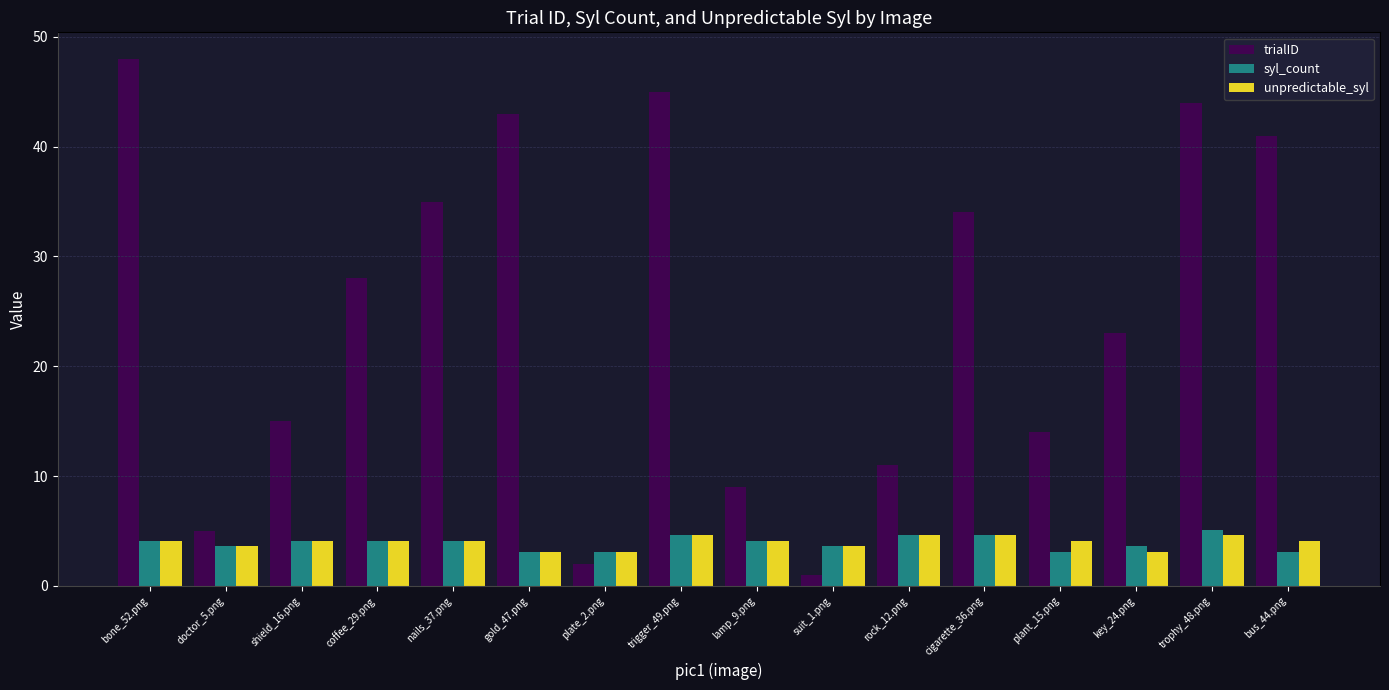

Rank the series by their maximum value, from lowest to highest.

unpredictable_syl, syl_count, trialID